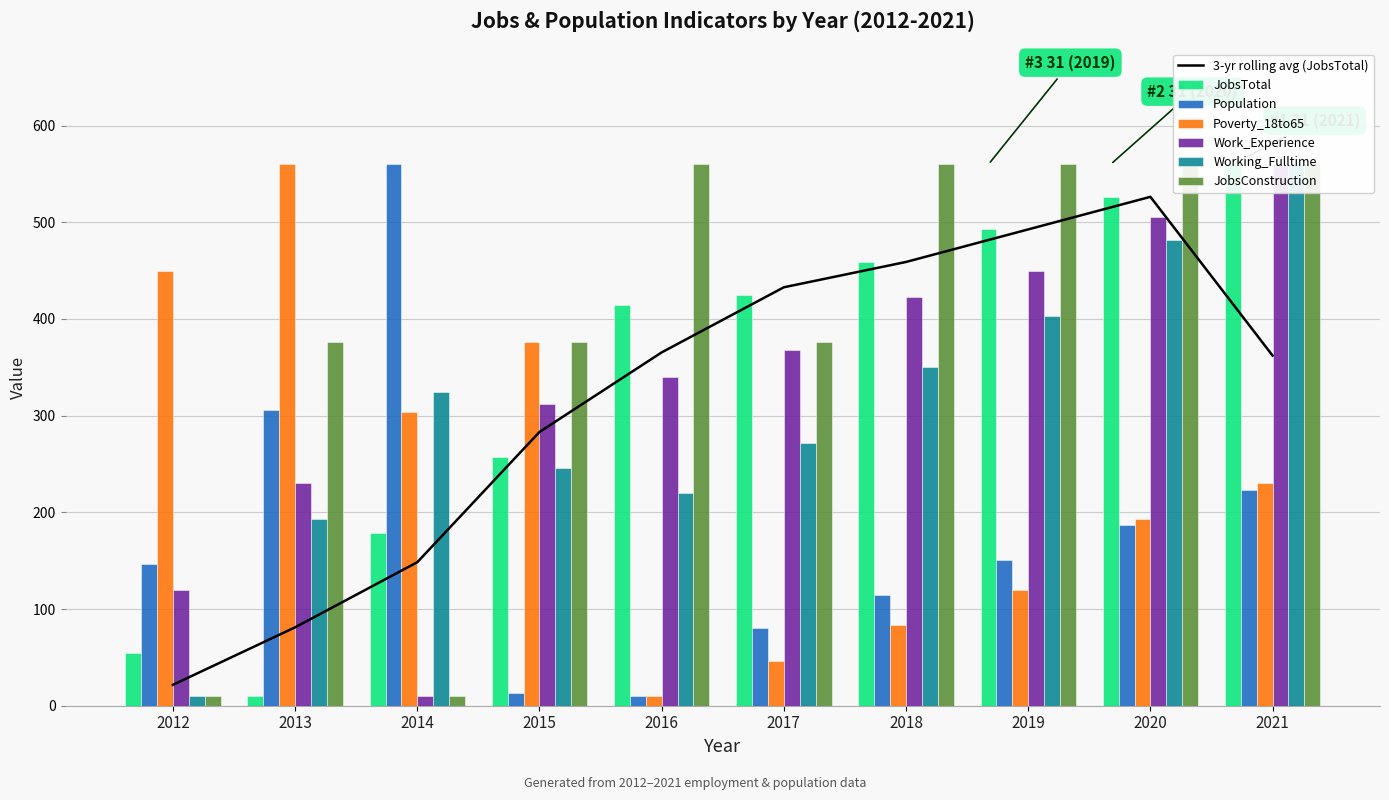

Rank the series at 2020 from highest to lowest value.

JobsConstruction, JobsTotal, Work_Experience, Working_Fulltime, Poverty_18to65, Population